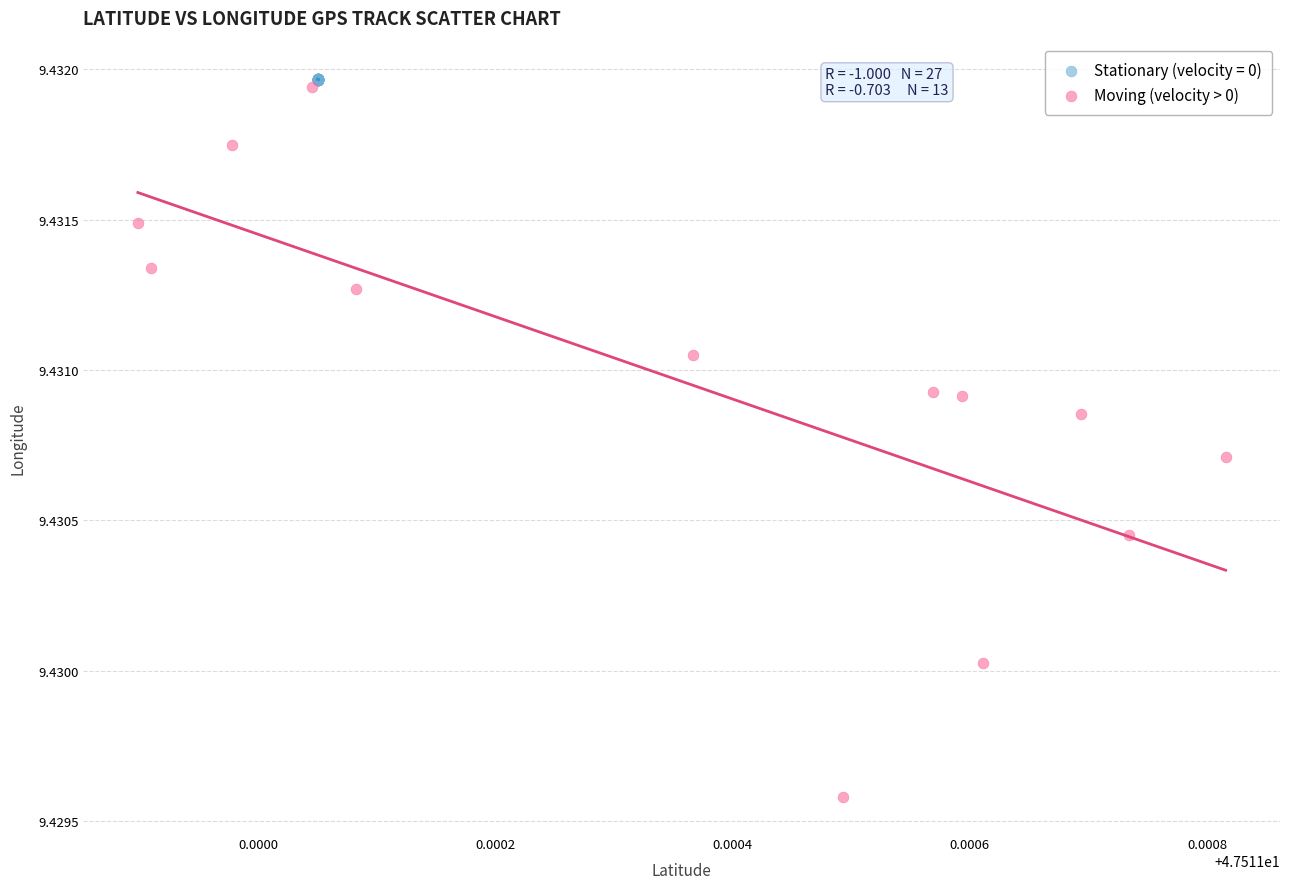

Which series has the largest Y range (max minus min)?

Moving (velocity > 0)